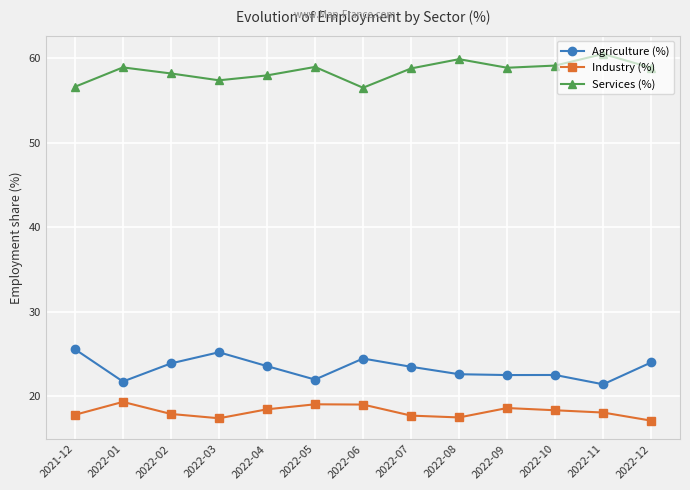

What is the spread (max minus min) of values at 2022-02?

40.3